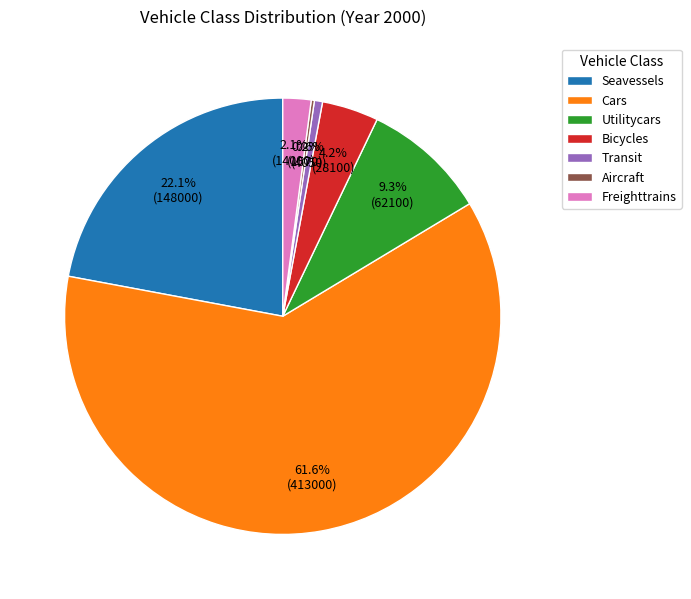

Between Seavessels and Utilitycars, which is larger?

Seavessels